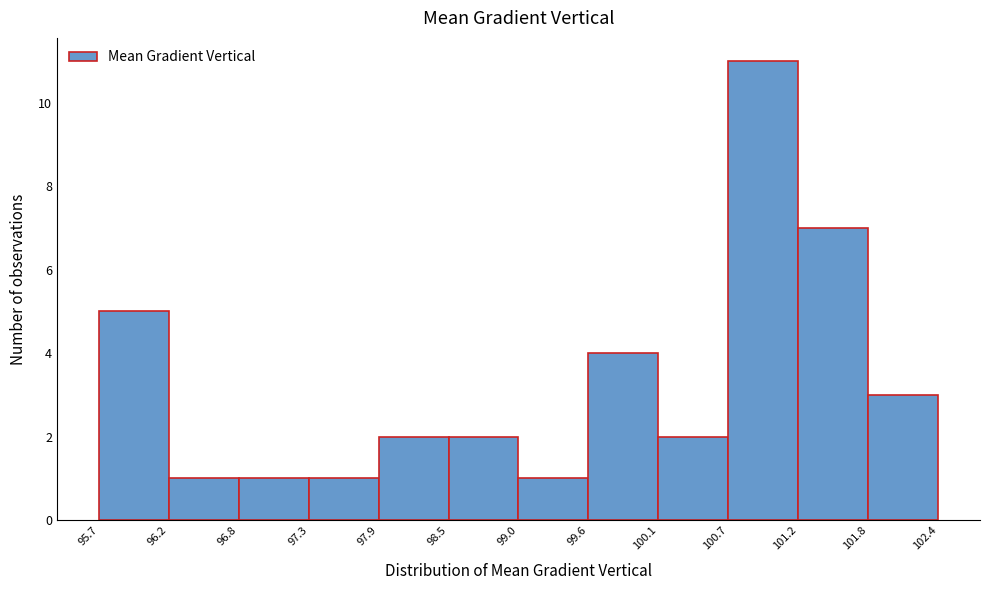

Reading left to right, list every bar in this chart as the range it spans on the x-axis followed by its height. The values are not printed on the chart, so give them approximately, as read against the axis.

95.7 to 96.2: 5
96.2 to 96.8: 1
96.8 to 97.3: 1
97.3 to 97.9: 1
97.9 to 98.5: 2
98.5 to 99.0: 2
99.0 to 99.6: 1
99.6 to 100.1: 4
100.1 to 100.7: 2
100.7 to 101.2: 11
101.2 to 101.8: 7
101.8 to 102.4: 3